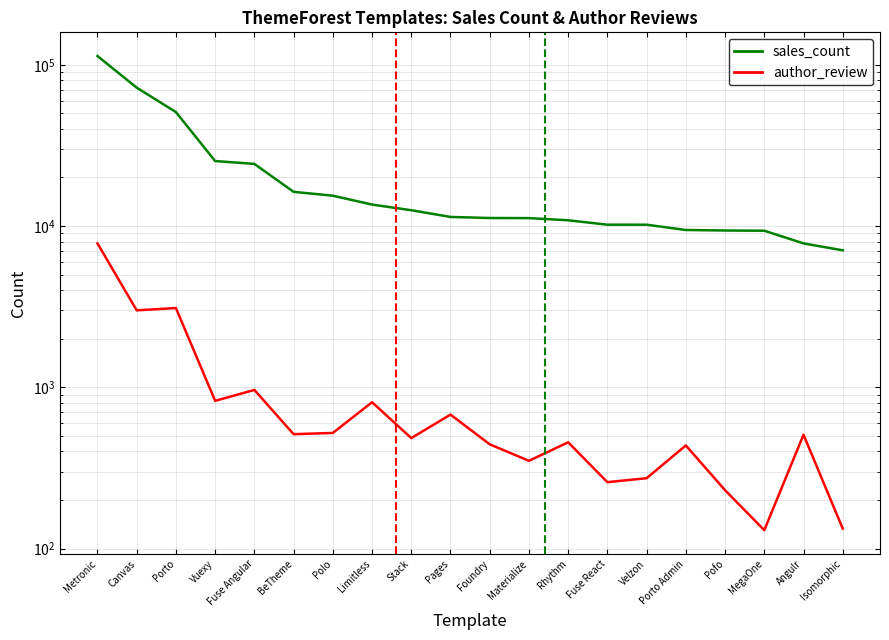

Which has a higher value, Pofo or Fuse React?

Fuse React